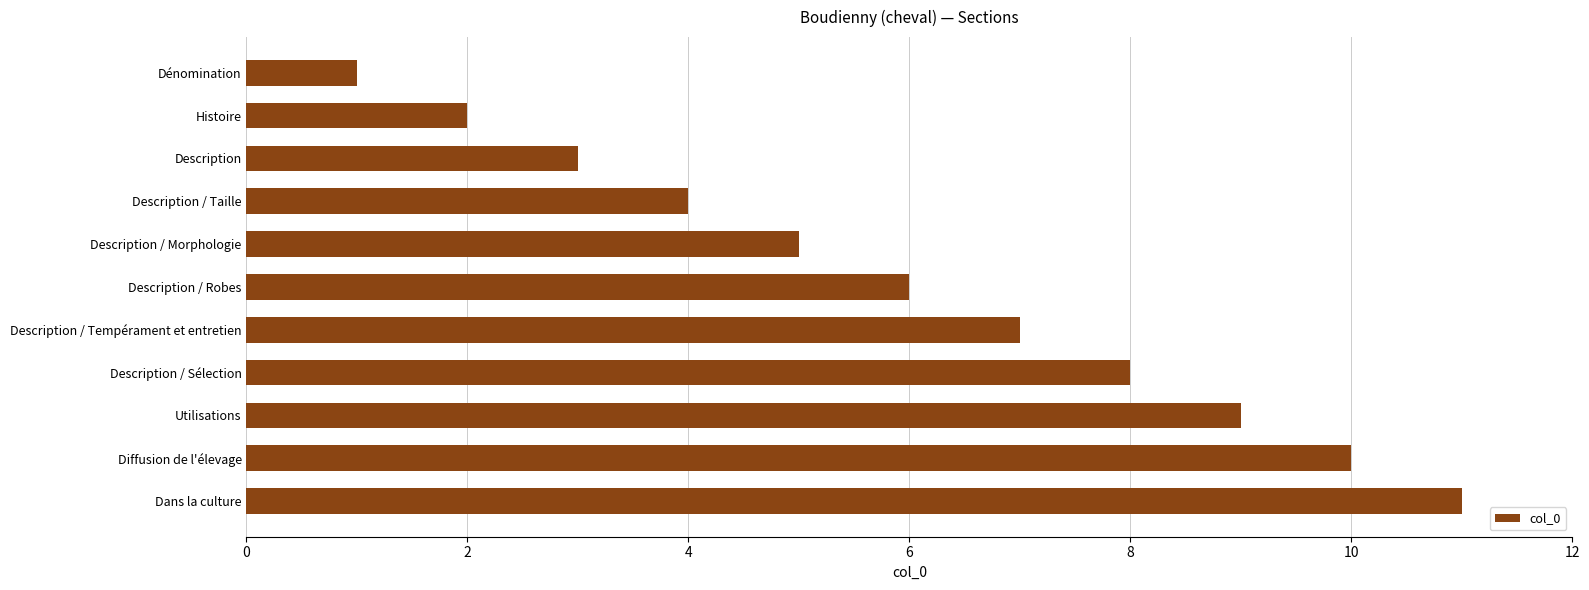

What is the label of the 9th bar from the top?

Utilisations